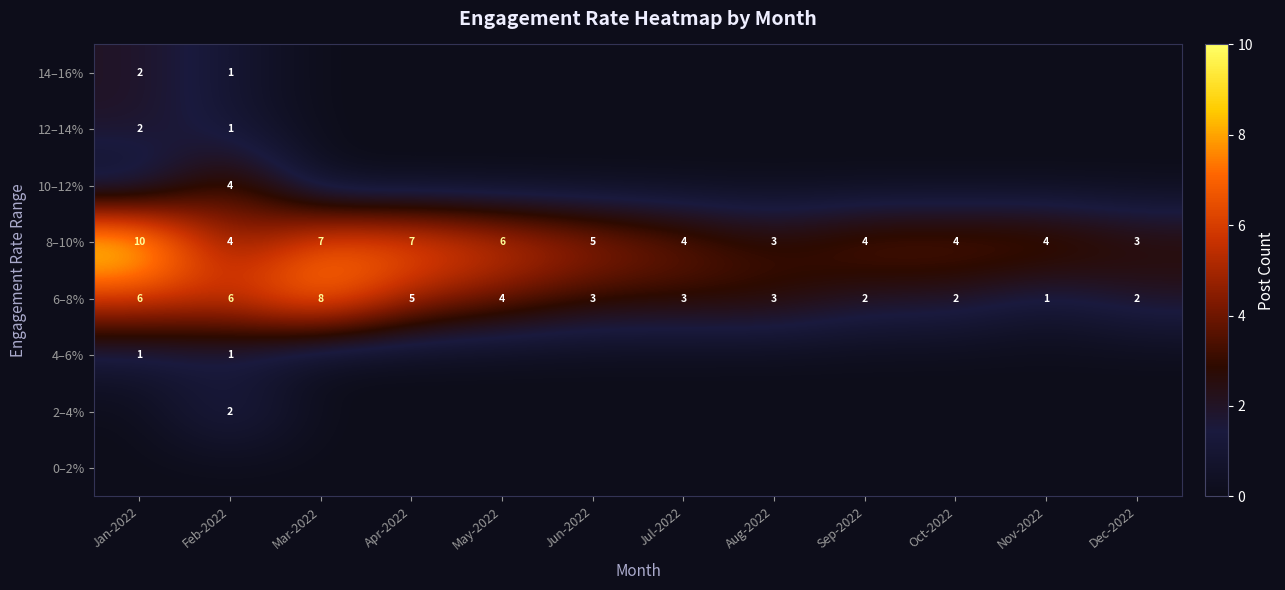

What is the approximate value of 6–8% at Feb-2022?

6